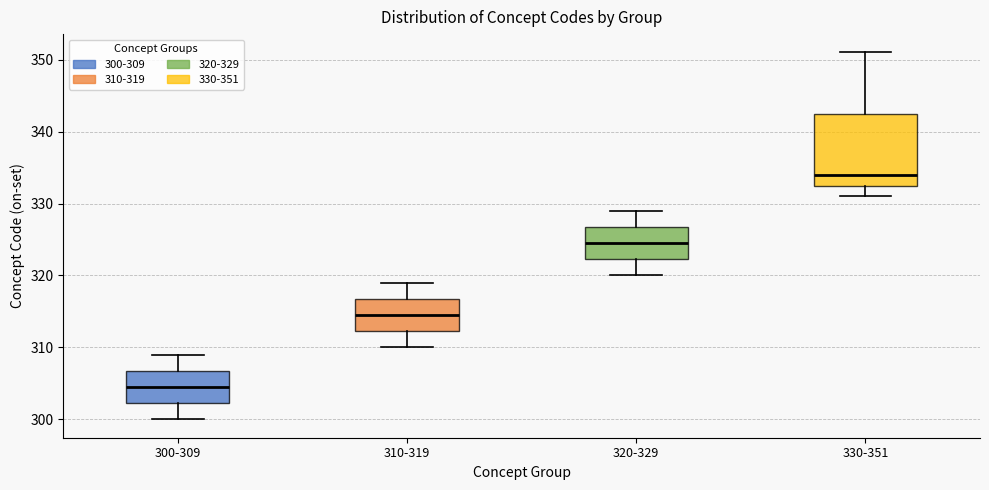

Where does the lower whisker of the box for 320-329 end on the y-axis? The values are not printed on the chart, so give them approximately, as read against the axis.

320